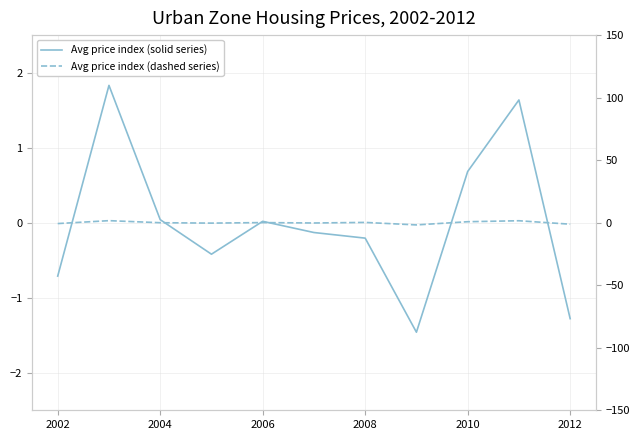

Does the chart have visible grid lines?

Yes